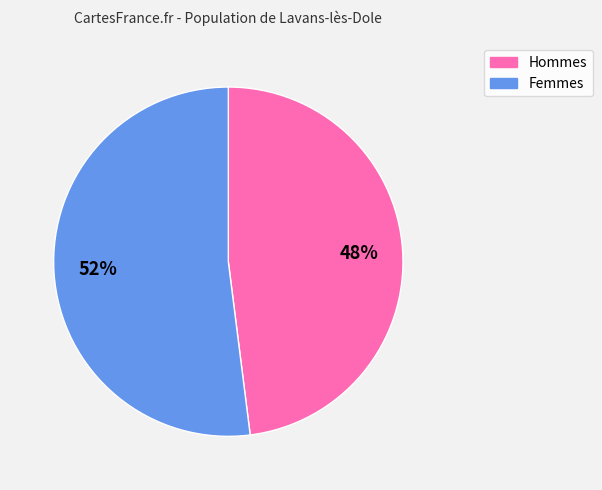

What is the largest slice in the pie chart?

Femmes